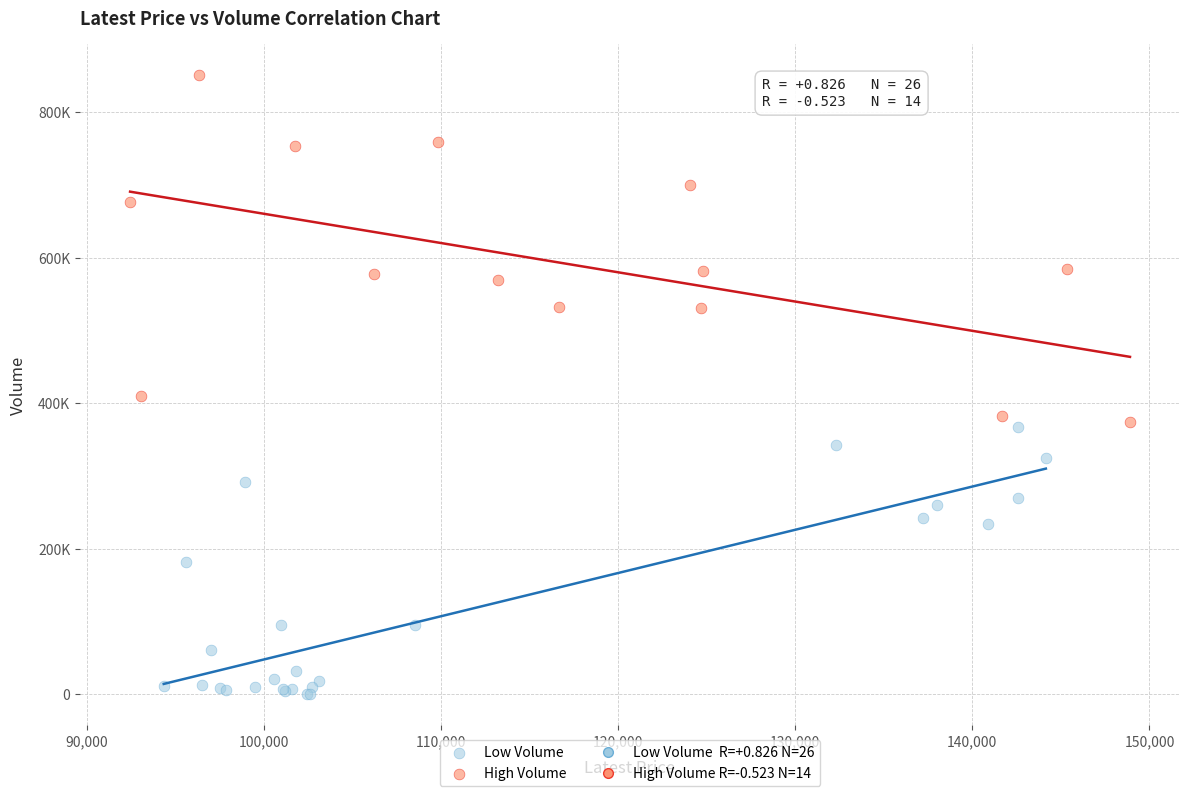

Which series contains the lowest Y value?

Low Volume